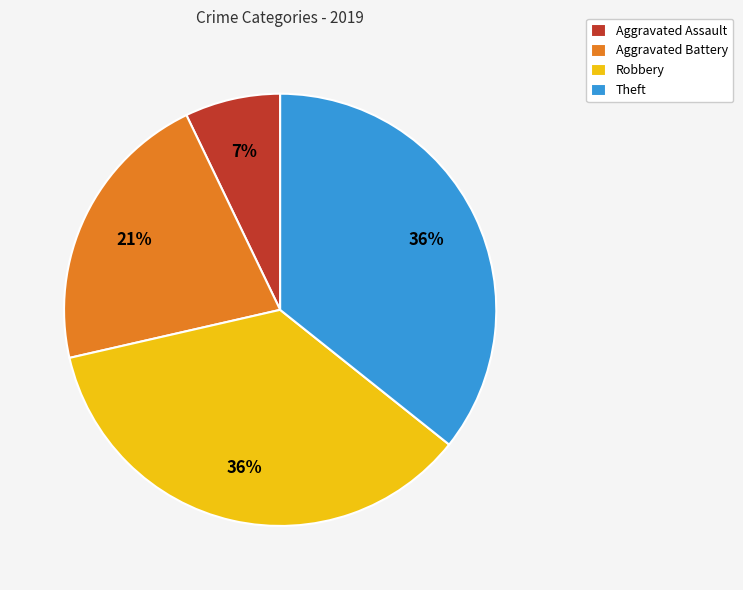

Does Aggravated Battery represent more than half of the total?

No